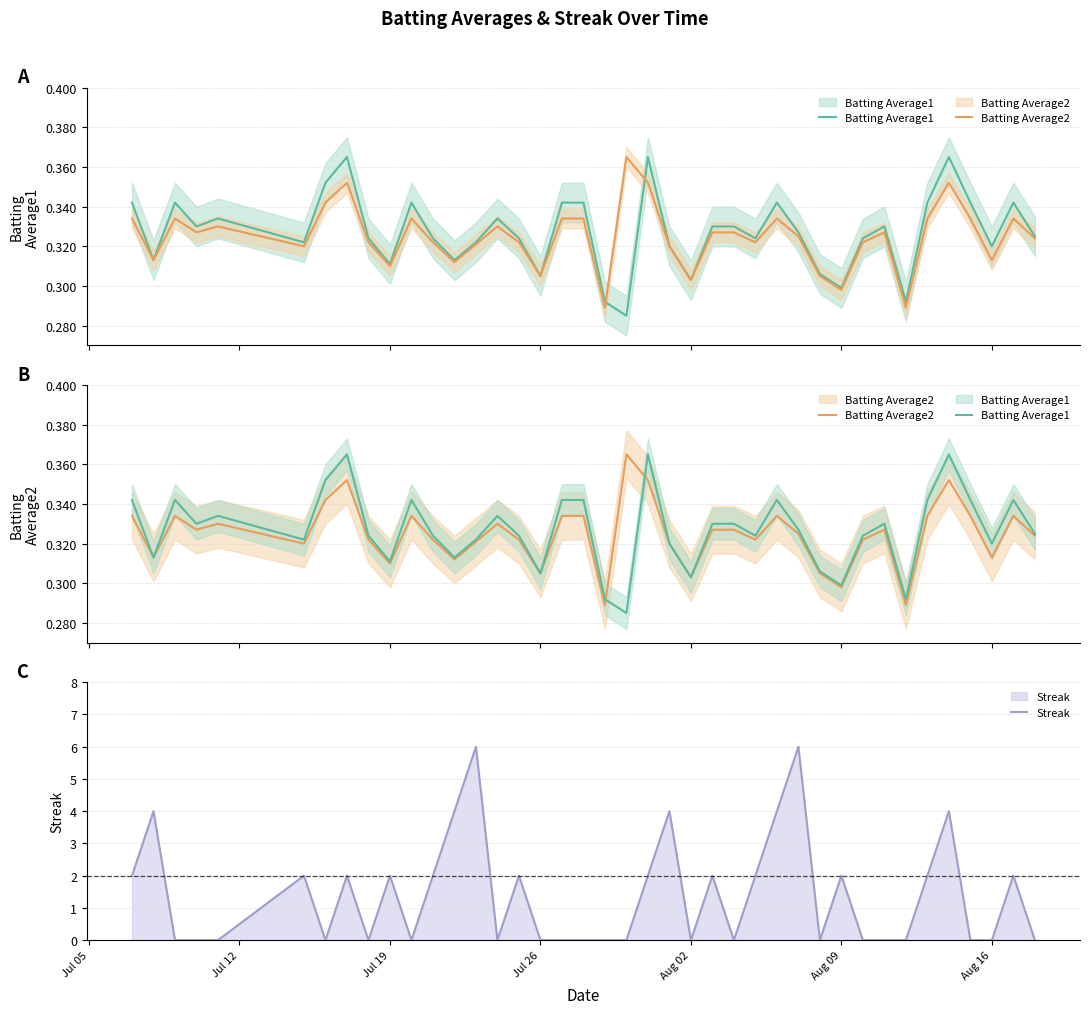

What is the highest value of the Streak series?

6